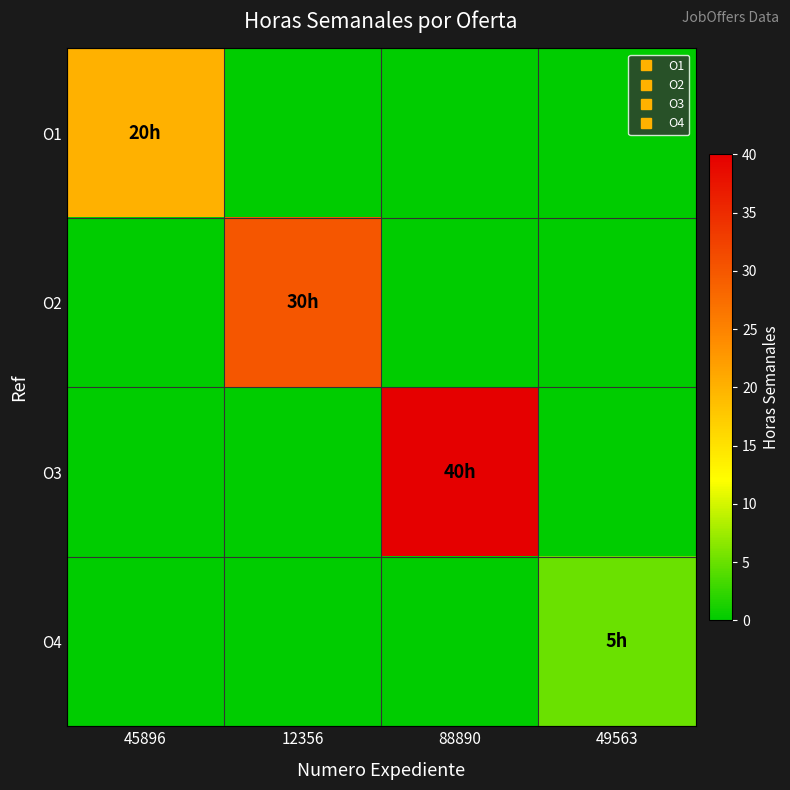

Which series has the widest spread of values?

O3